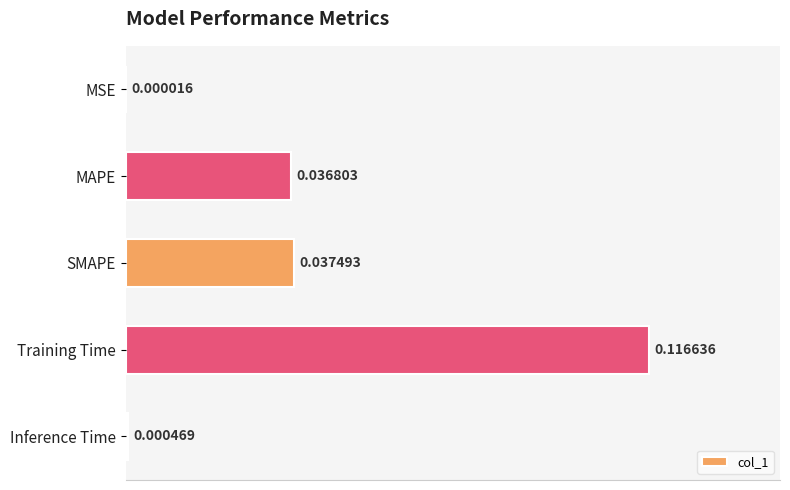

Between MSE and SMAPE, which is larger?

SMAPE